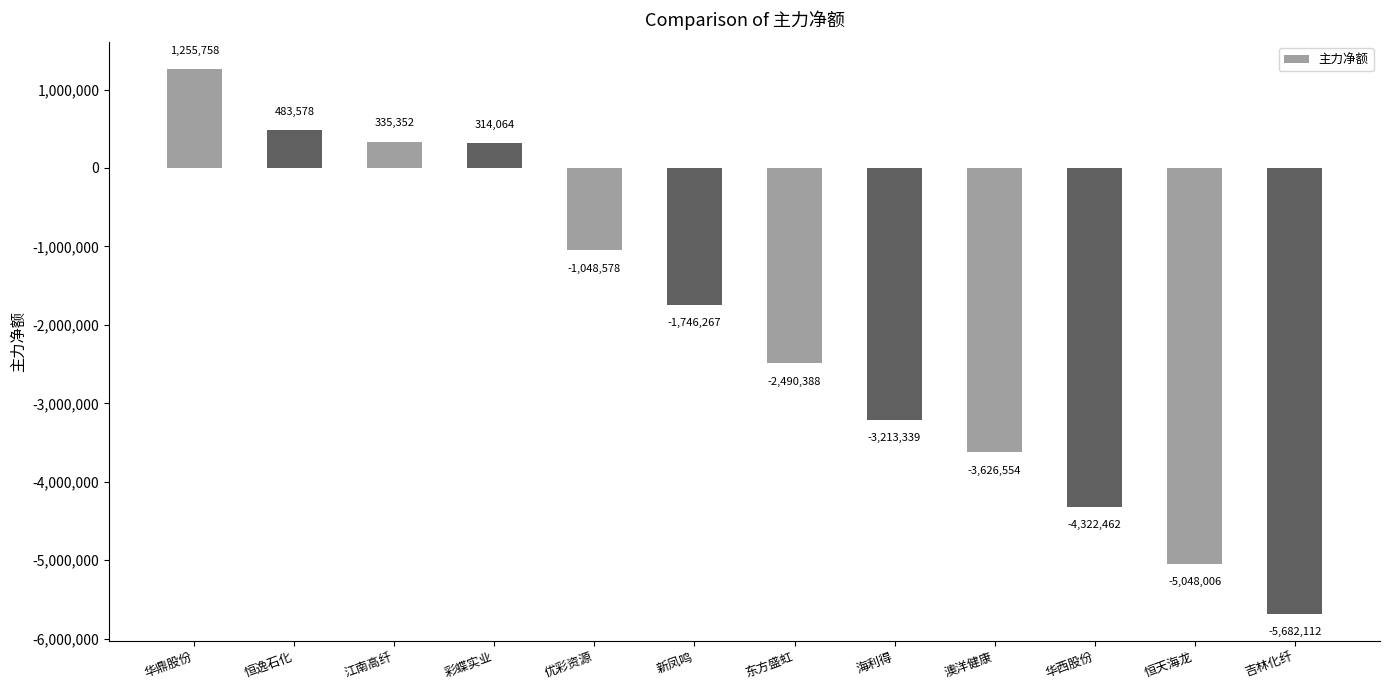

What is the minimum value shown in the chart?

-5682112